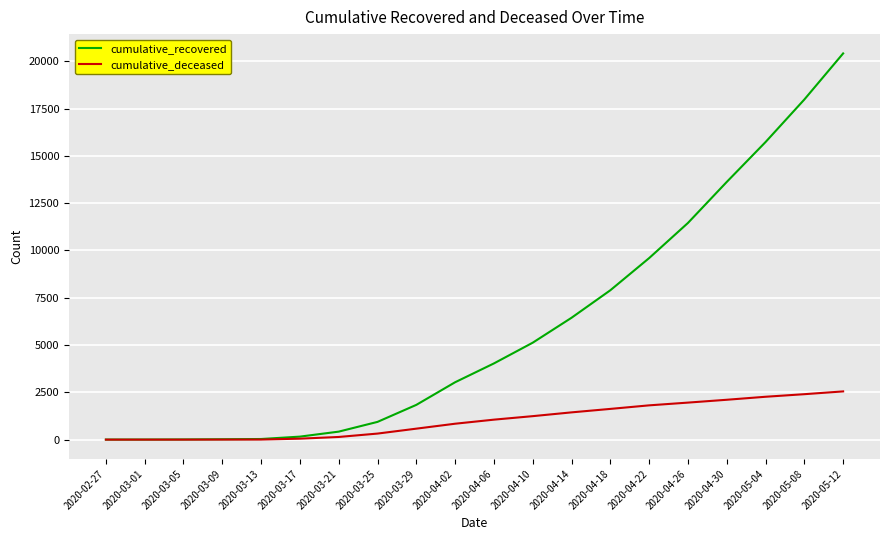

How many lines are shown in the chart?

2